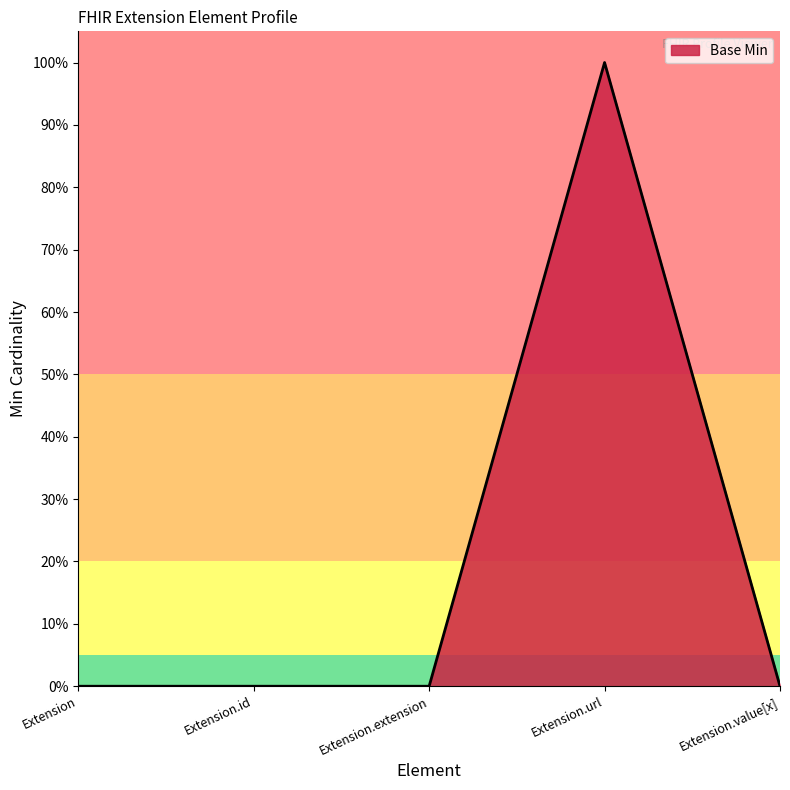

Is this an area chart (filled region under the line)?

Yes